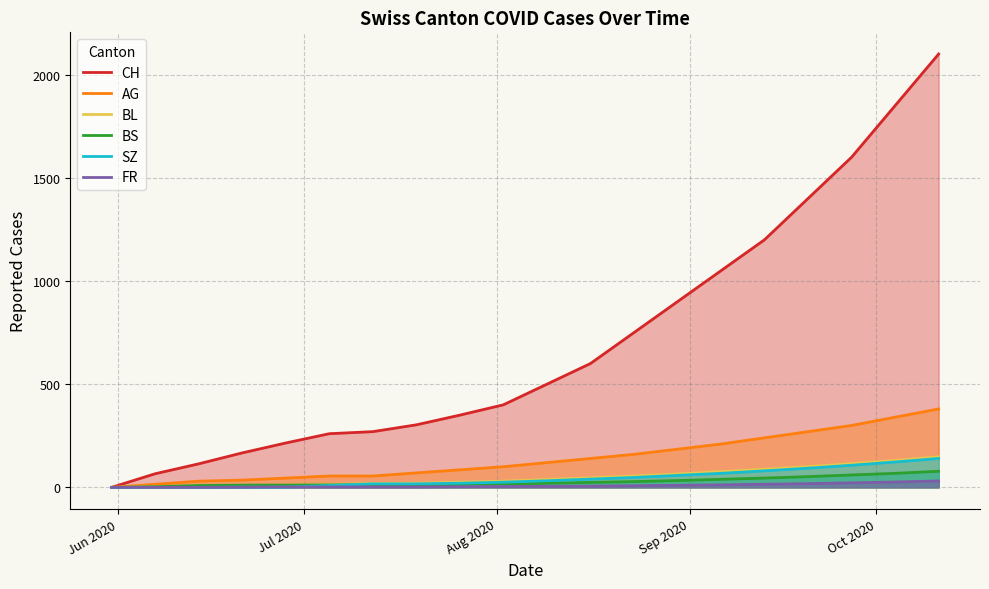

What is the greatest value displayed?

2100